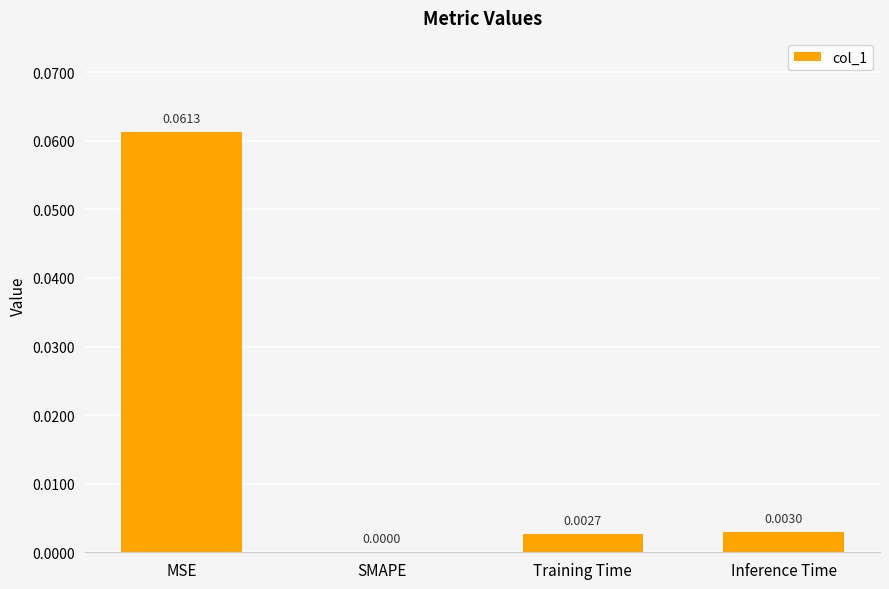

True or false: the data shows 0.0 at SMAPE.

True